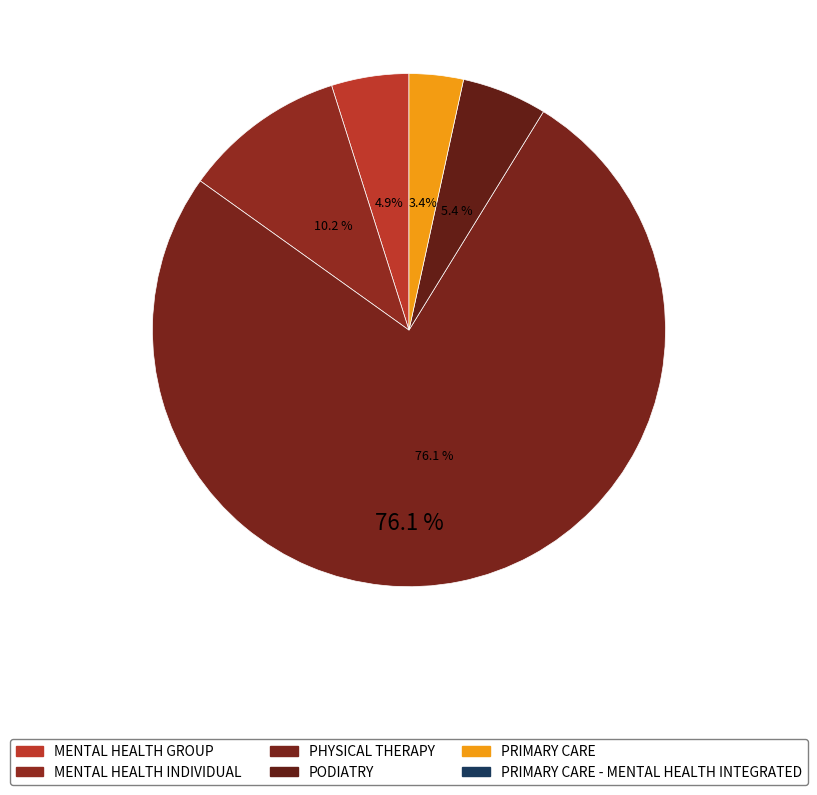

To the nearest percent, what is the difference between the PHYSICAL THERAPY and PRIMARY CARE - MENTAL HEALTH INTEGRATED slice percentages?

76%